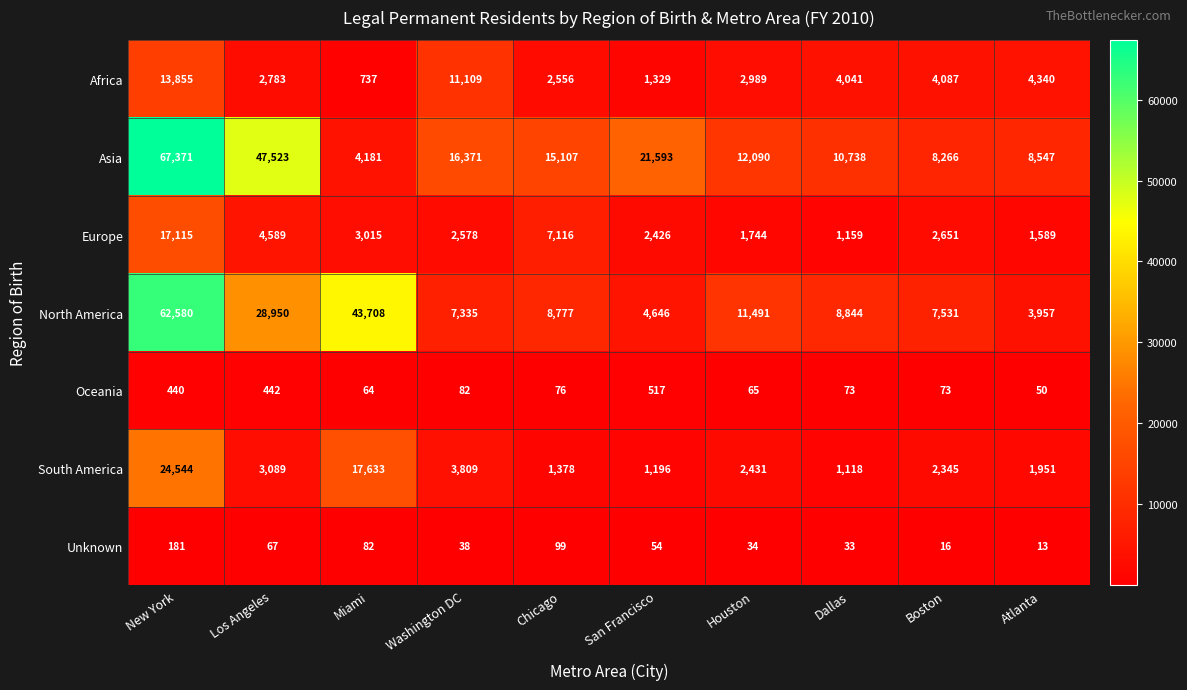

Rank the series at Boston from highest to lowest value.

Asia, North America, Africa, Europe, South America, Oceania, Unknown